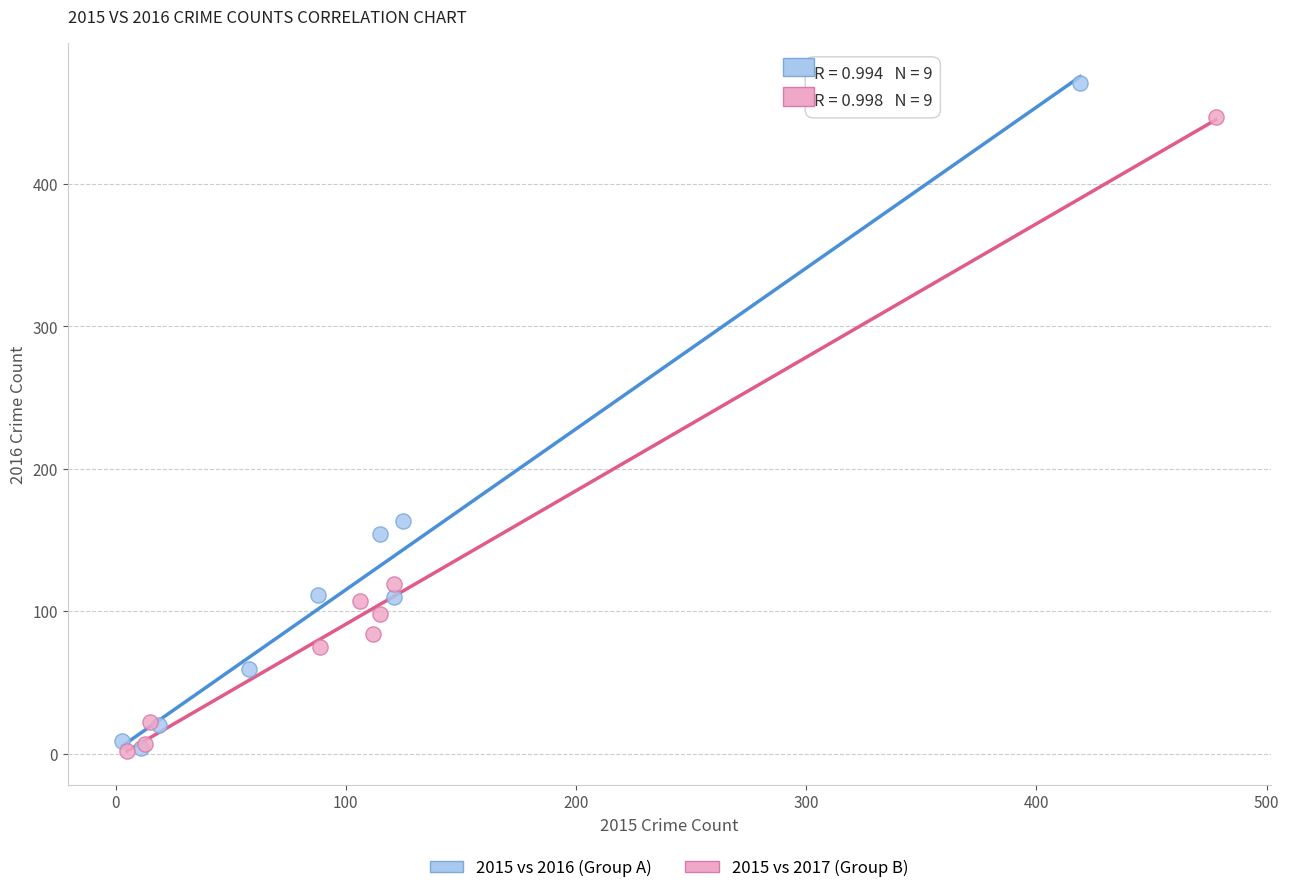

Which series reaches the maximum Y coordinate?

2015 vs 2016 (Group A)